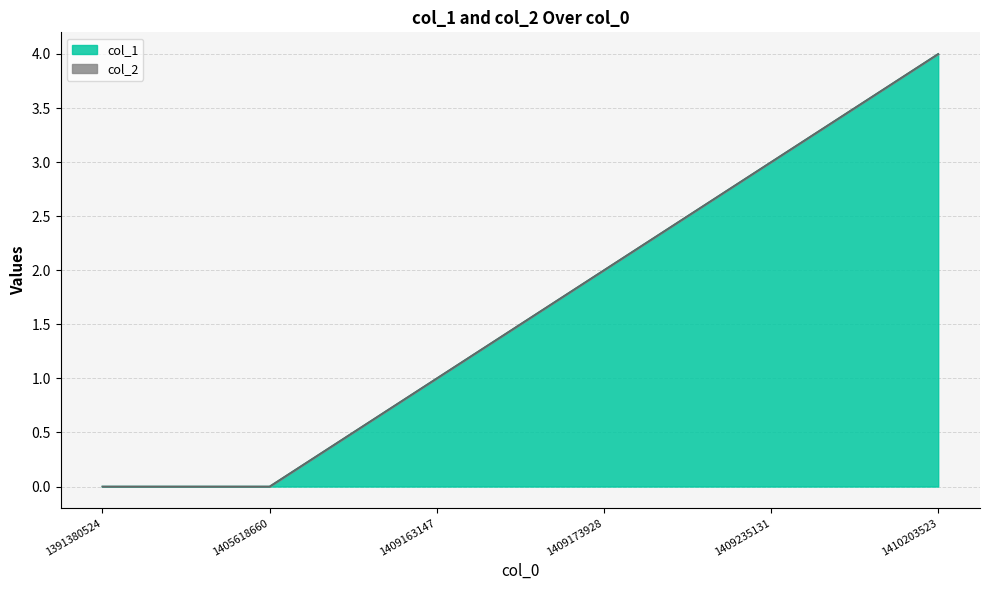

Read the value at 1410203523.

4